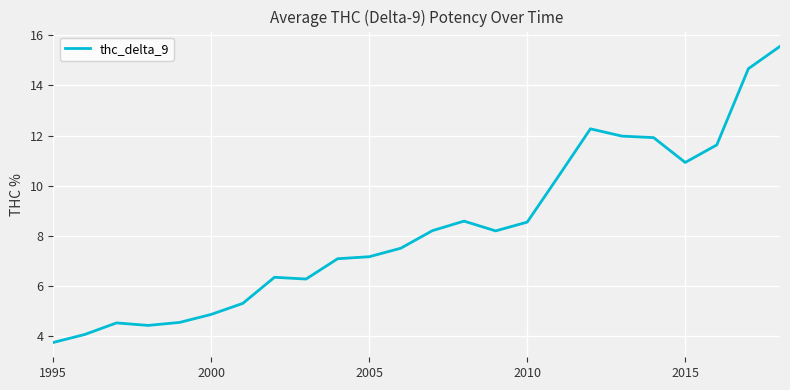

What is the smallest value displayed?

3.8